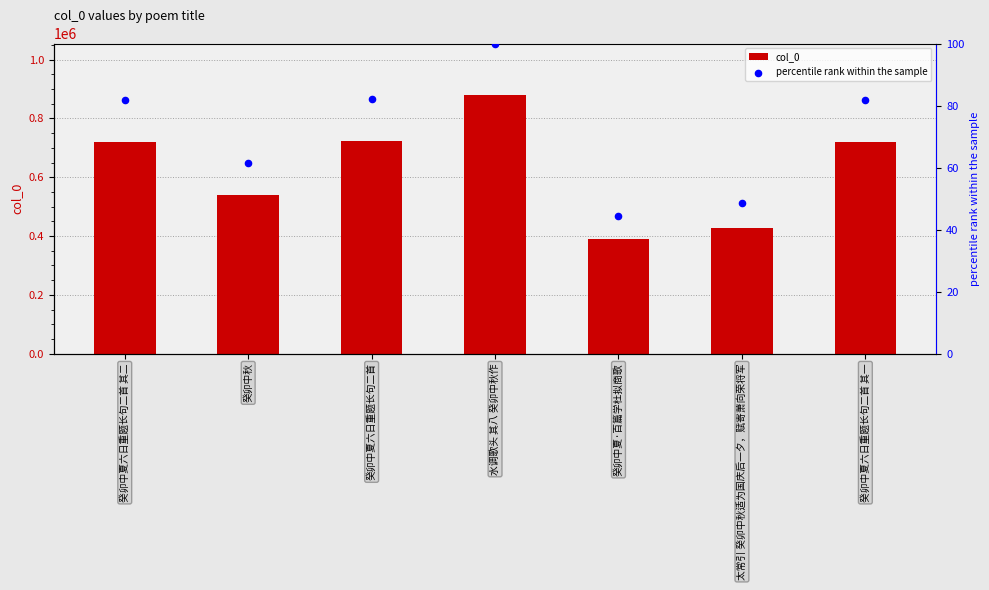

At how many categories does at least one series exceed 379520?

7